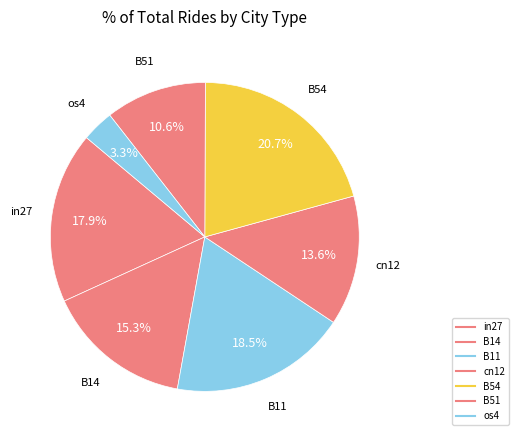

How many segments does this pie chart have?

7